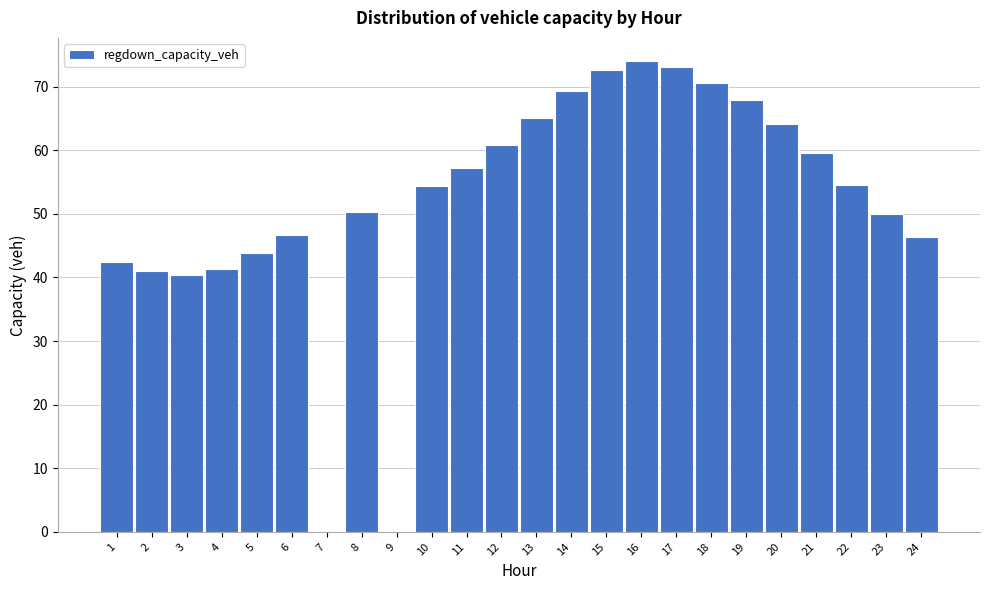

What is the sum of all values?

1246.2